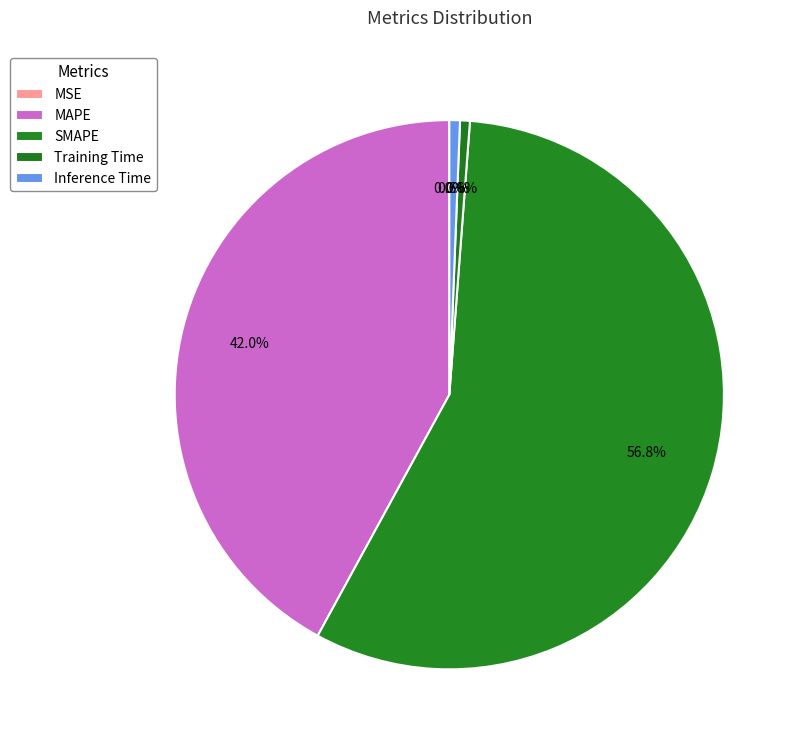

How many slices are in this pie chart?

5